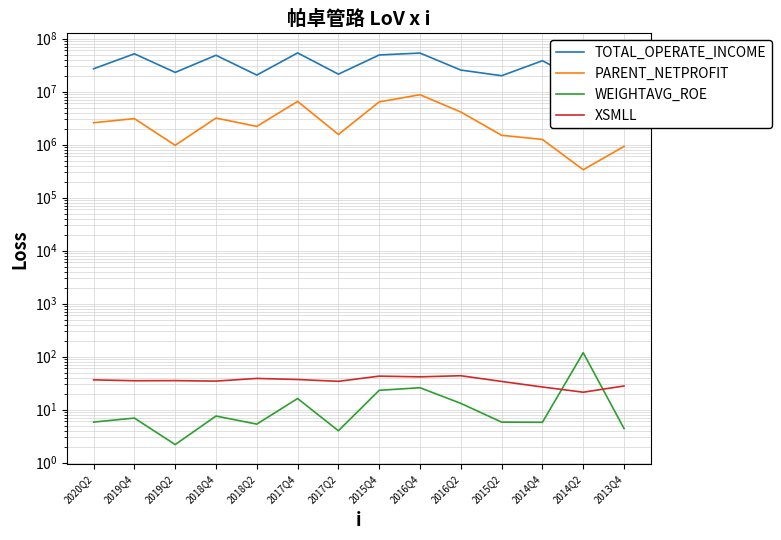

How many interior local peaks does the XSMLL series have?

4